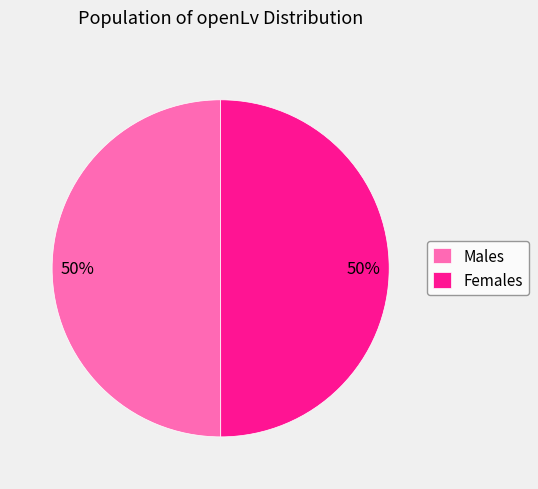

Count the number of slices in the pie.

2